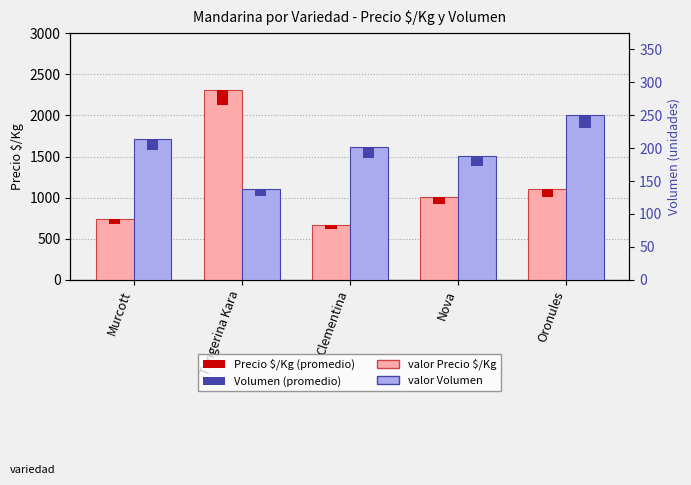

List the labels in order of Precio $/Kg value, smallest first.

Clementina, Murcott, Nova, Oronules, Tangerina Kara